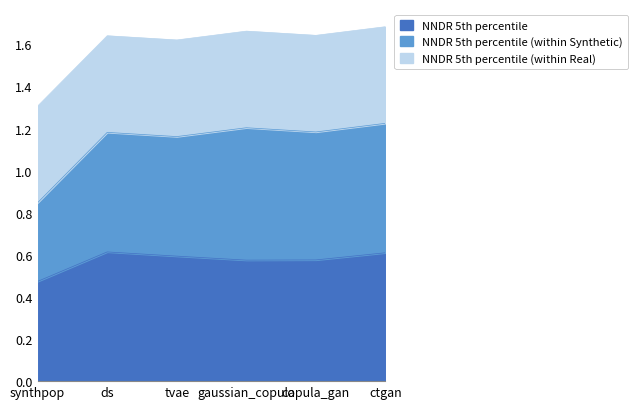

Is it true that NNDR 5th percentile equals 0.5 at synthpop?

True